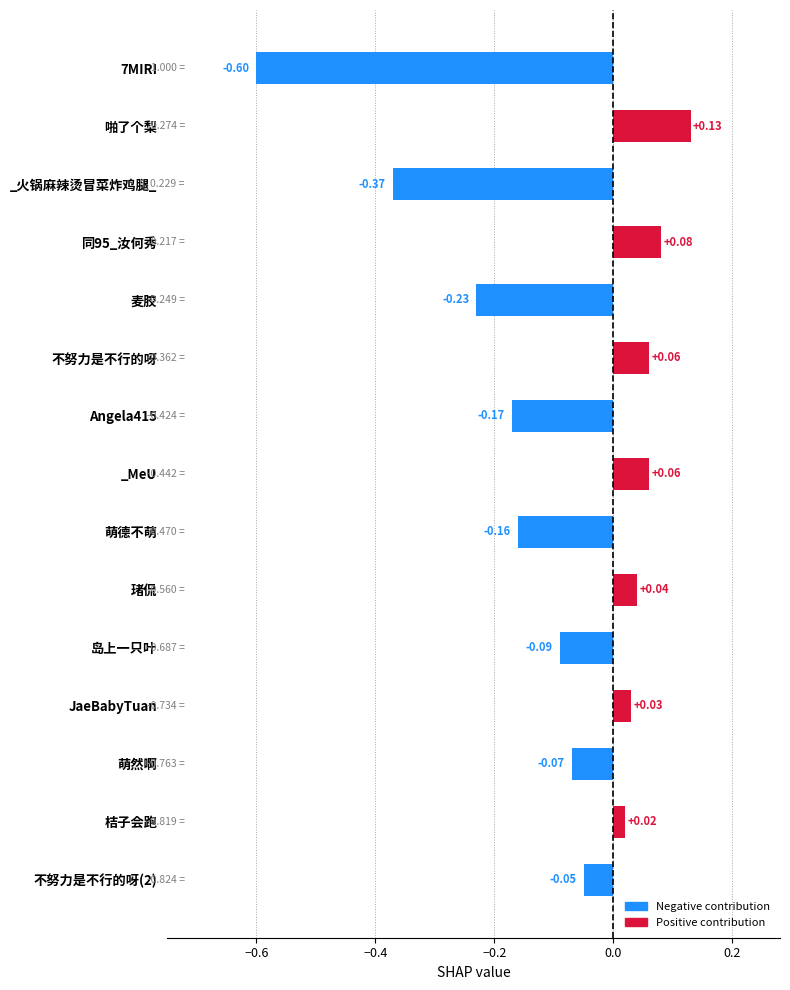

Between Angela415 and 不努力是不行的呀(2), which is larger?

不努力是不行的呀(2)